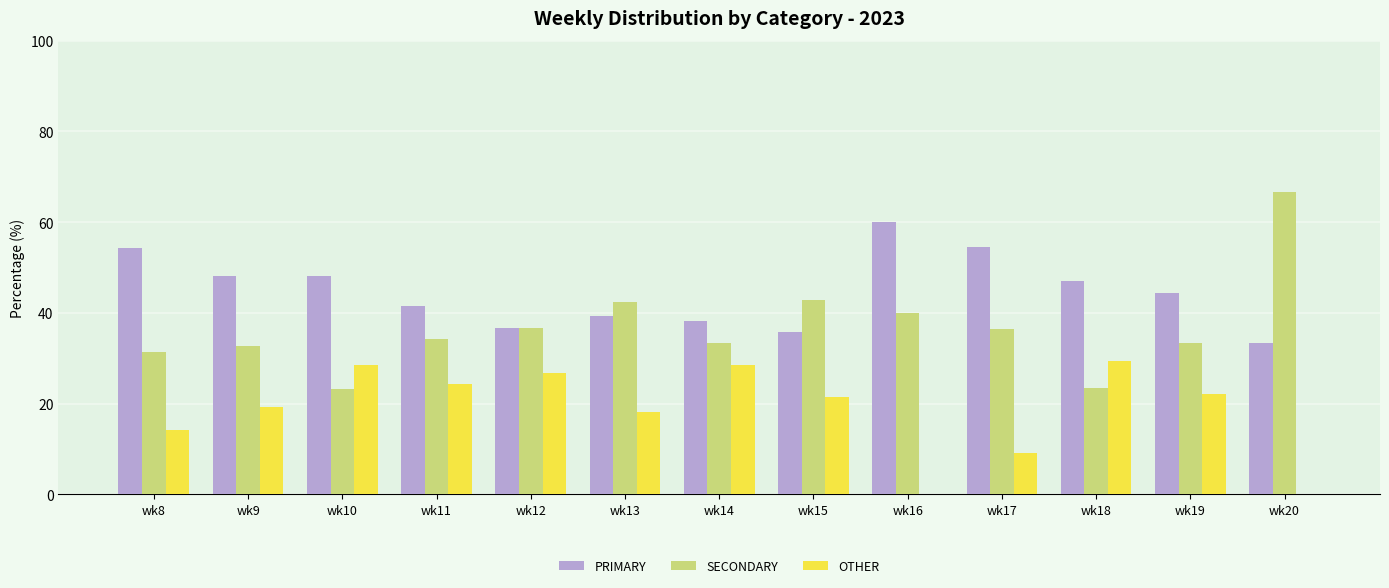

What is the sum of the SECONDARY values at wk8 and wk18?

55.0